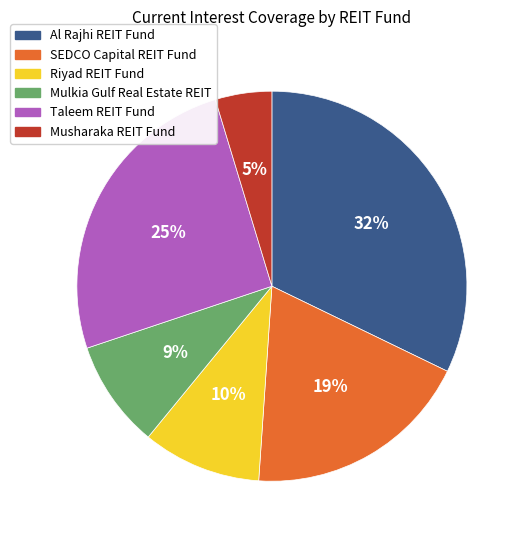

Which slice is the largest?

Al Rajhi REIT Fund